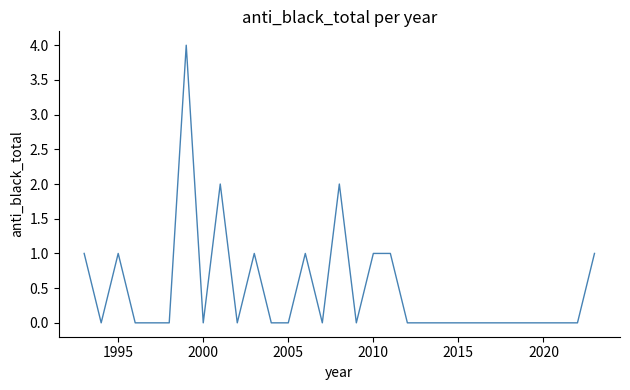

Reading left to right, what are all the values shown in this chart?

1	0	1	0	0	0	4	0	2	0	1	0	0	1	0	2	0	1	1	0	0	0	0	0	0	0	0	0	0	0	1